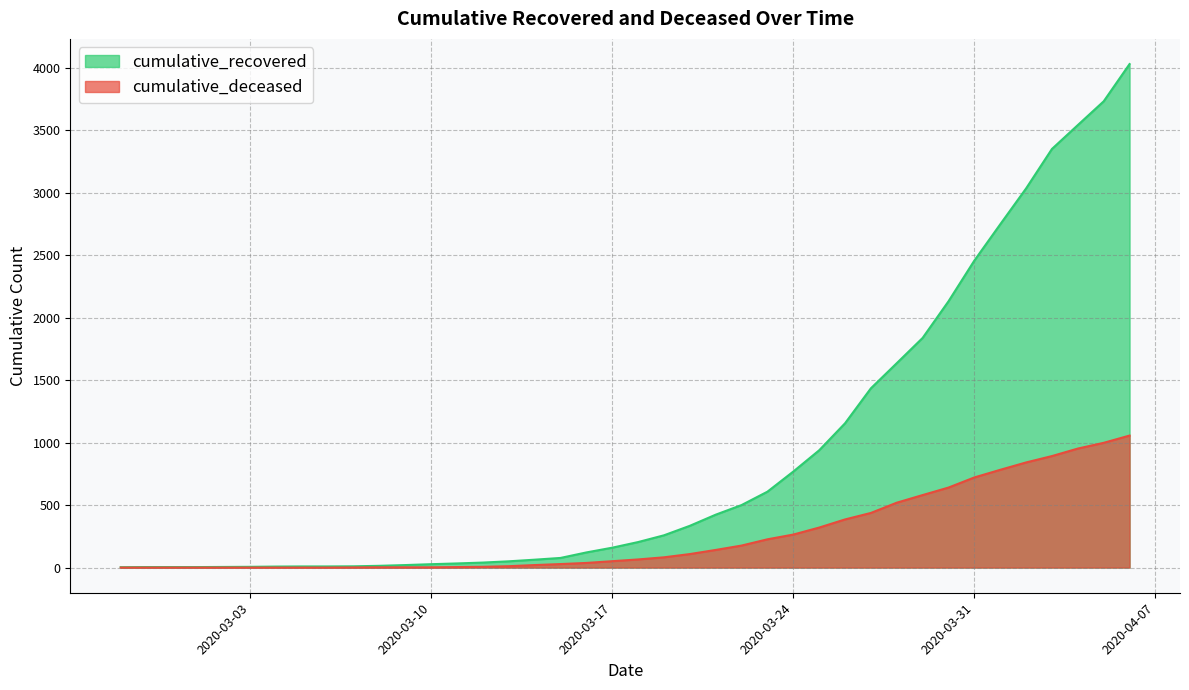

True or false: cumulative_recovered and cumulative_deceased intersect in this chart.

False